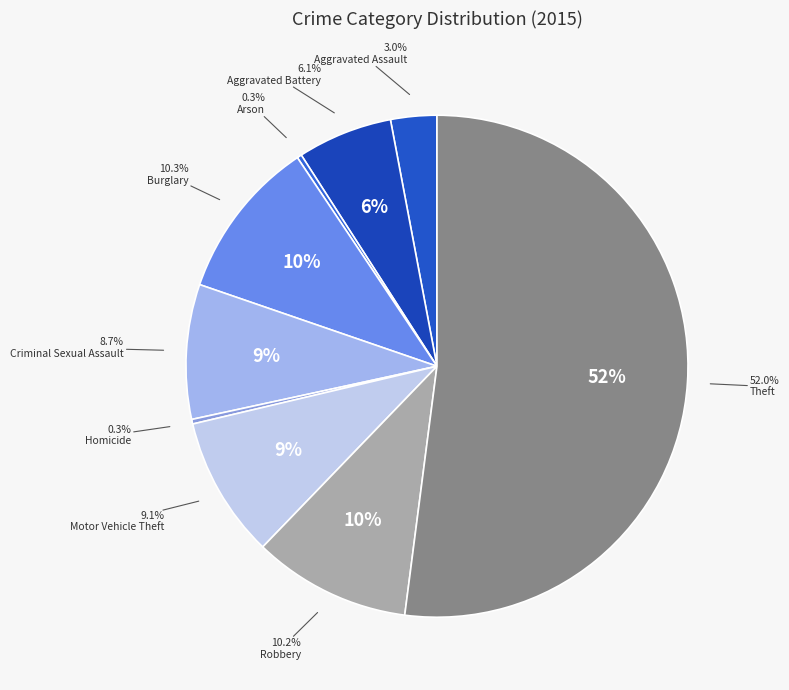

What percentage is the Aggravated Assault slice, to the nearest percent?

3%